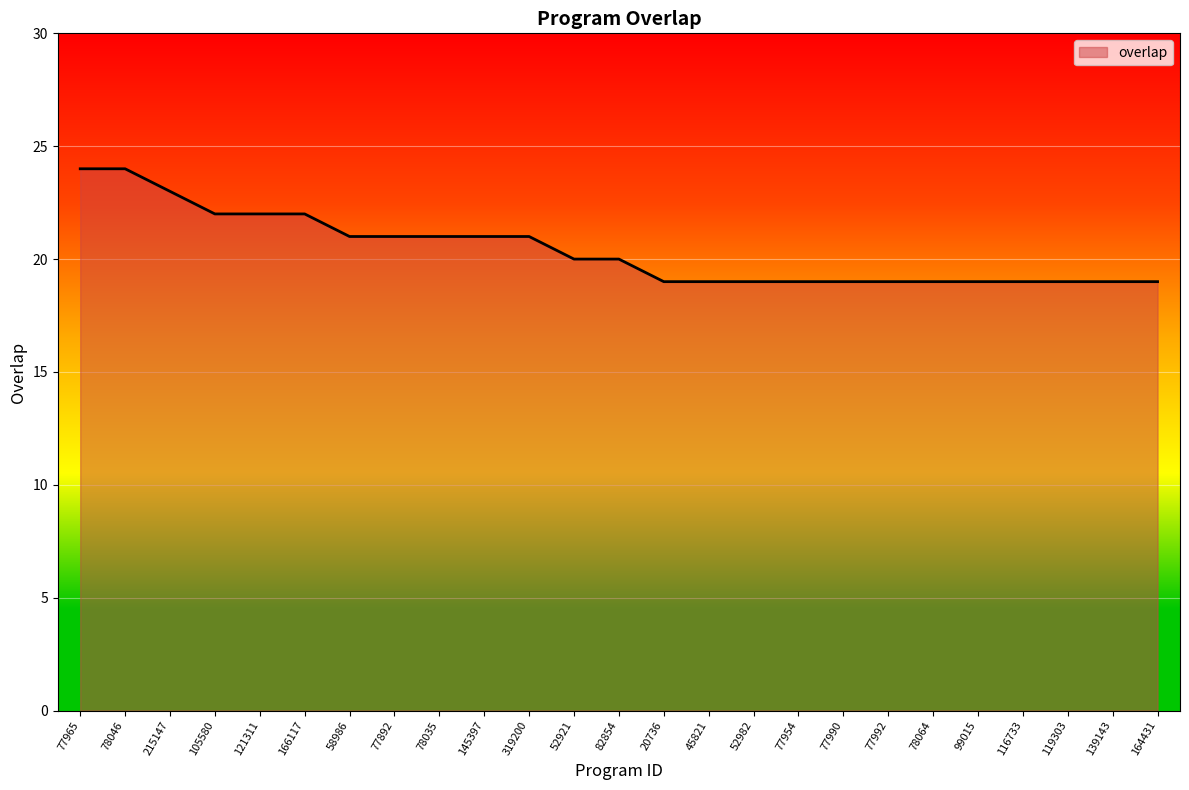

Count the number of categories in the chart.

25